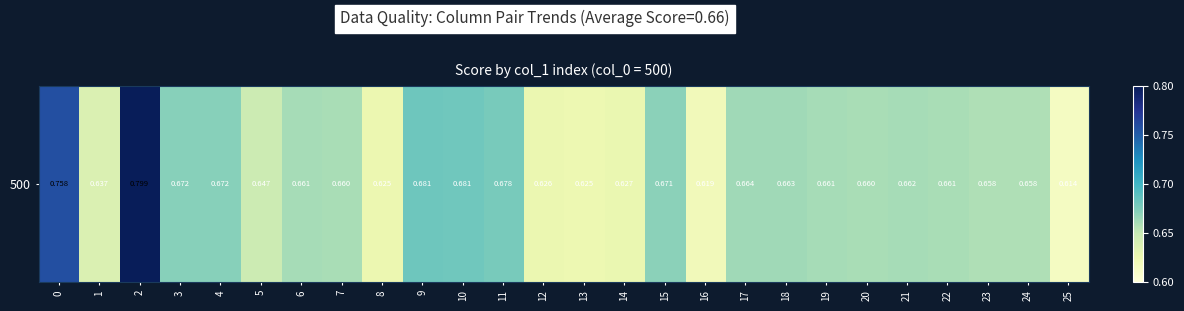

List the labels in order of value, smallest first.

25, 16, 13, 8, 12, 14, 1, 5, 24, 23, 7, 20, 22, 19, 6, 21, 18, 17, 15, 4, 3, 11, 10, 9, 0, 2